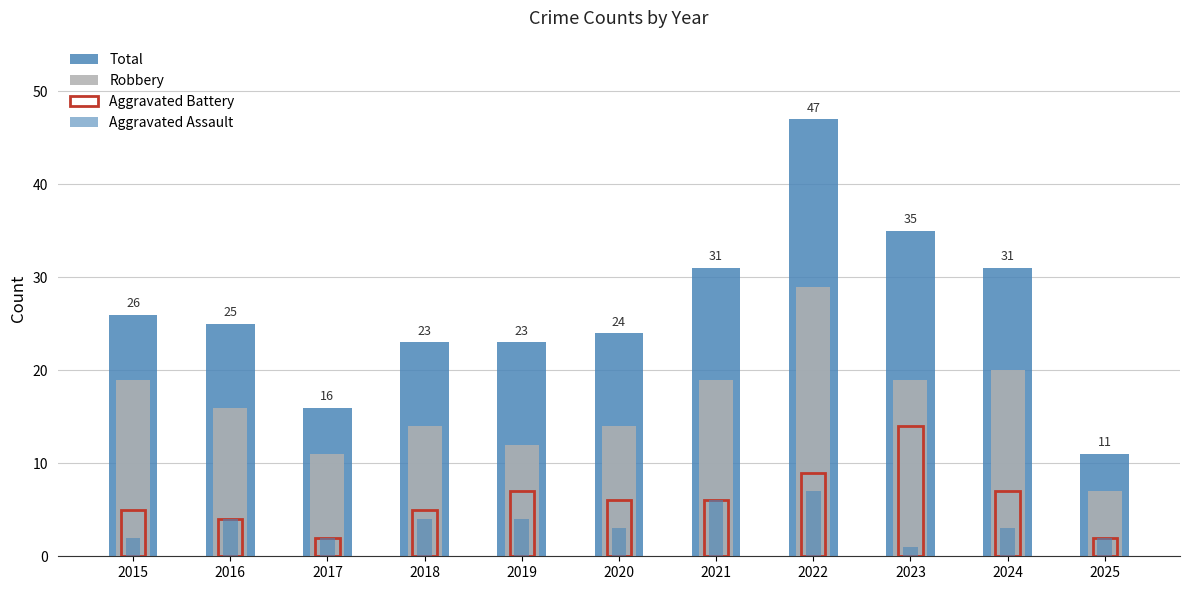

What is the difference between the highest and lowest values at 2018?

19